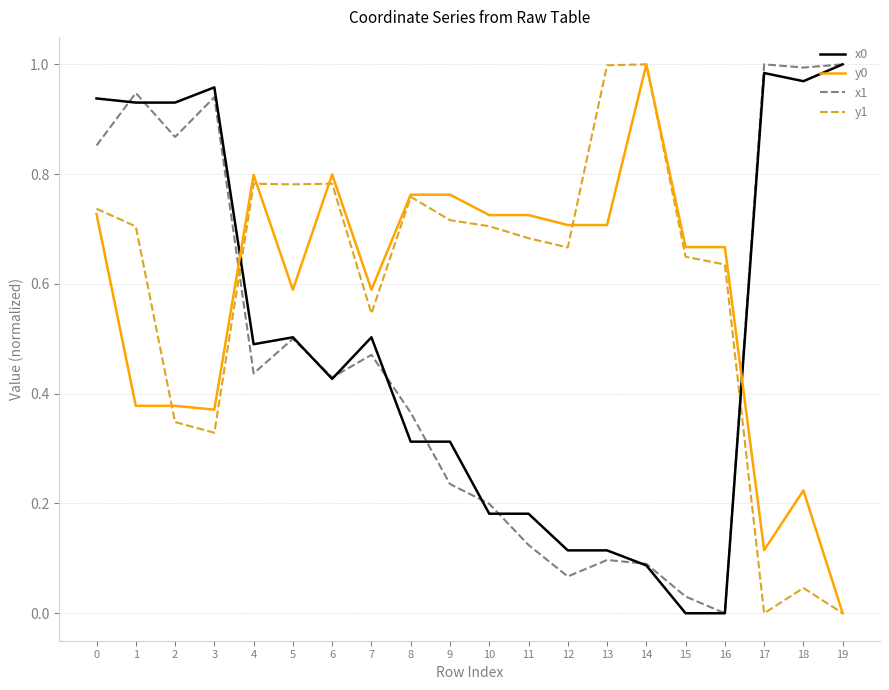

True or false: x0 and y0 cross at least once.

True